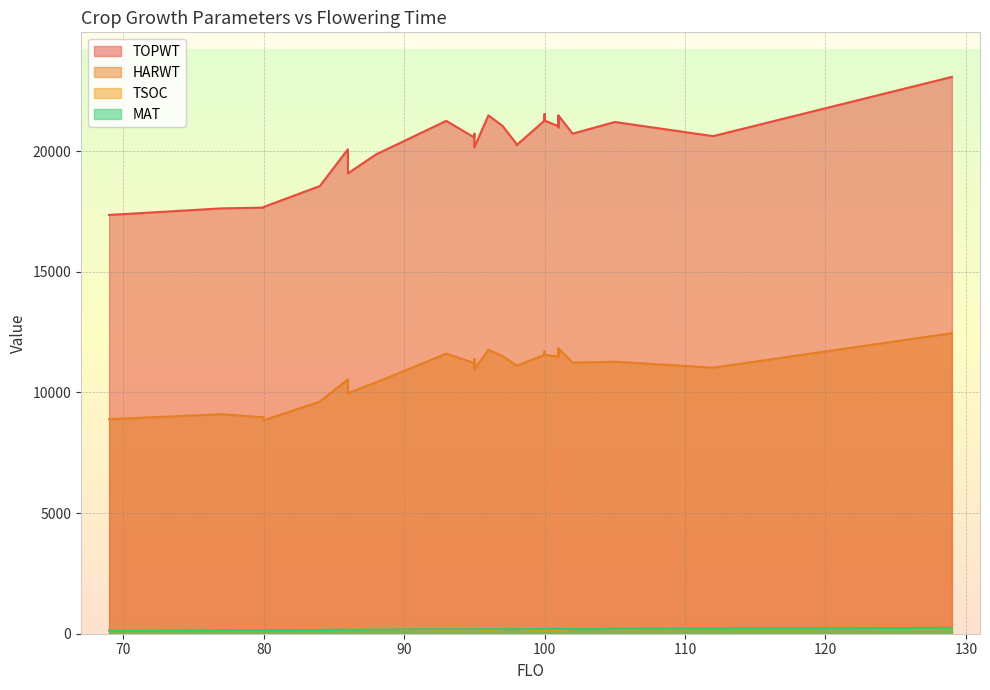

Which series has the largest total across all categories?

TOPWT